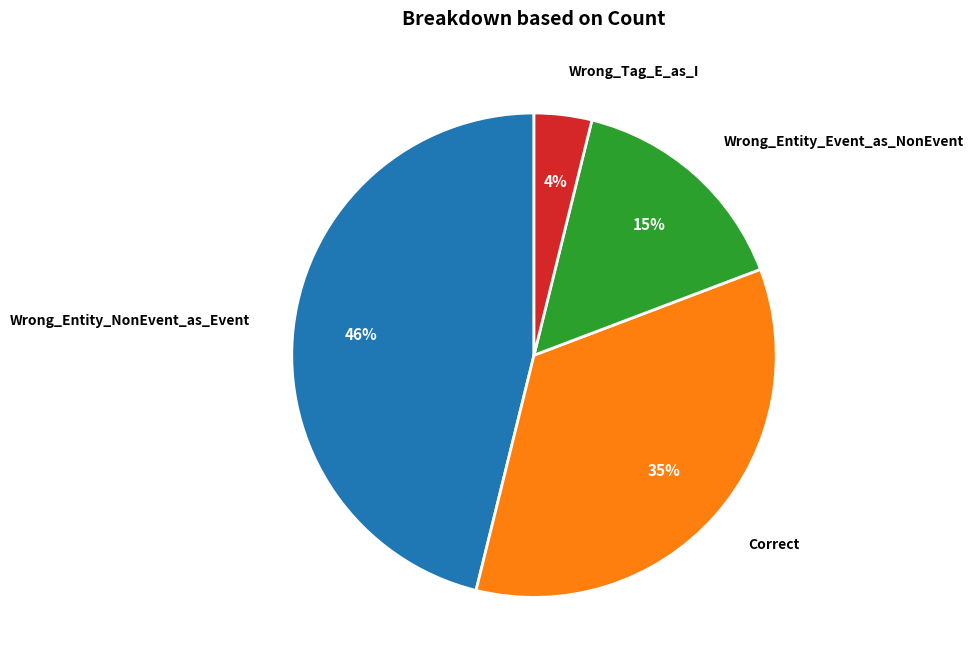

To the nearest percent, what is the average slice percentage?

25%